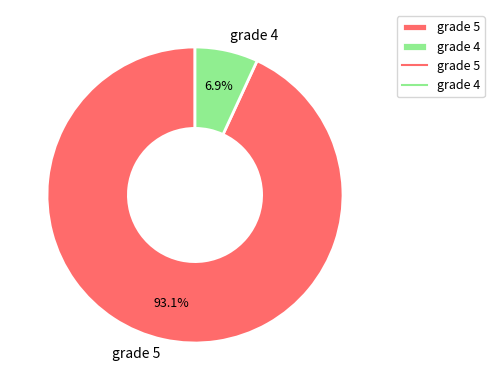

Between grade 4 and grade 5, which is larger?

grade 5